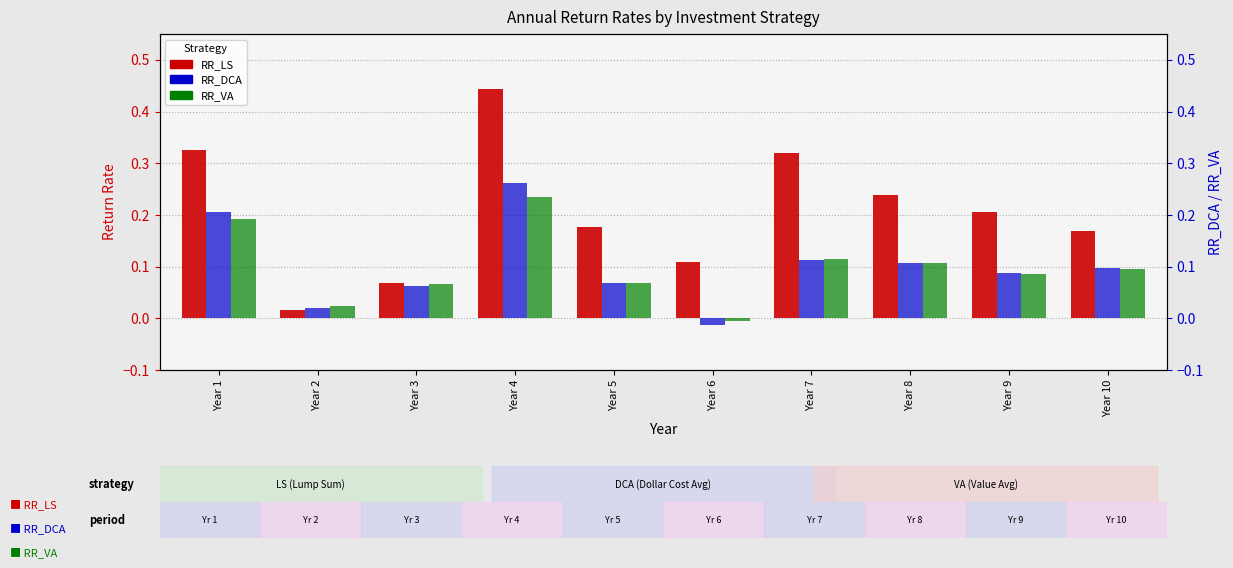

At which label is RR_VA closest to 0?

Year 6